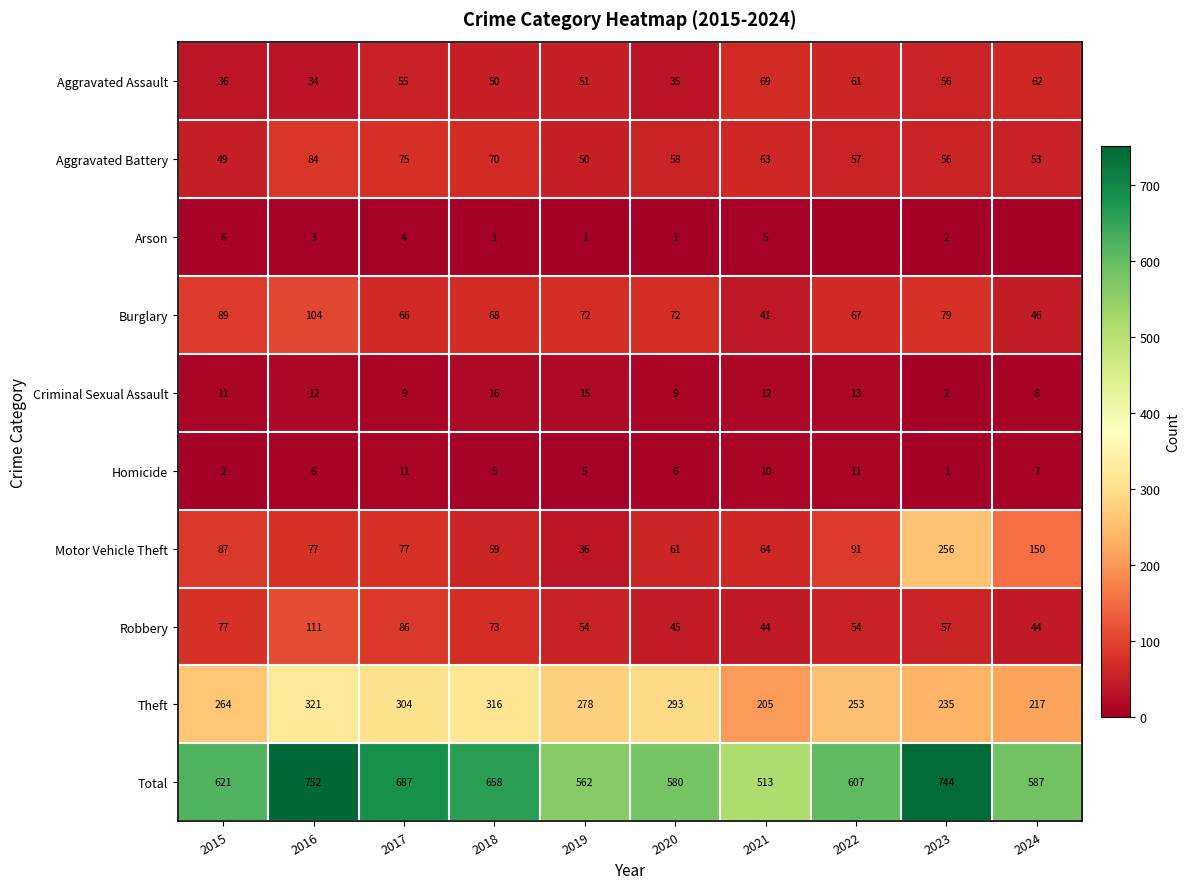

What is the difference between the highest and lowest values at 2018?

657